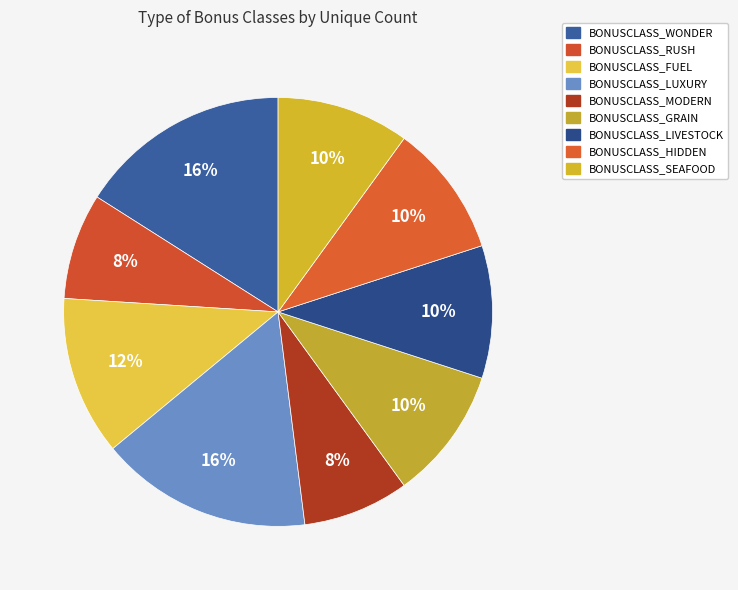

Approximately how many times larger is the value at BONUSCLASS_FUEL compared to BONUSCLASS_RUSH?

1.5